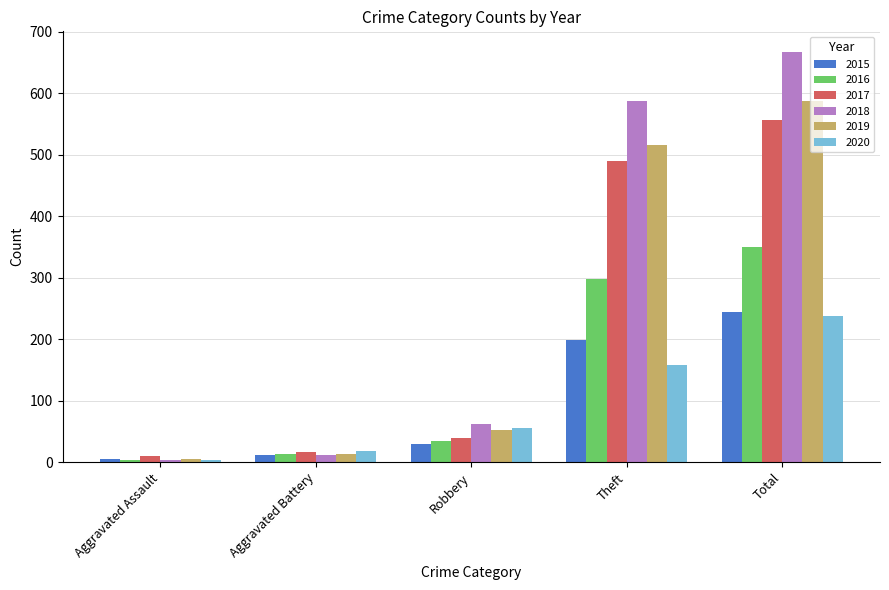

Reading left to right, transcribe all the data shown in this chart.

2015: Aggravated Assault=6	Aggravated Battery=12	Robbery=29	Theft=198	Total=245
2016: Aggravated Assault=3	Aggravated Battery=13	Robbery=34	Theft=298	Total=350
2017: Aggravated Assault=10	Aggravated Battery=17	Robbery=40	Theft=489	Total=557
2018: Aggravated Assault=4	Aggravated Battery=12	Robbery=62	Theft=587	Total=667
2019: Aggravated Assault=6	Aggravated Battery=13	Robbery=52	Theft=515	Total=587
2020: Aggravated Assault=4	Aggravated Battery=19	Robbery=55	Theft=158	Total=238